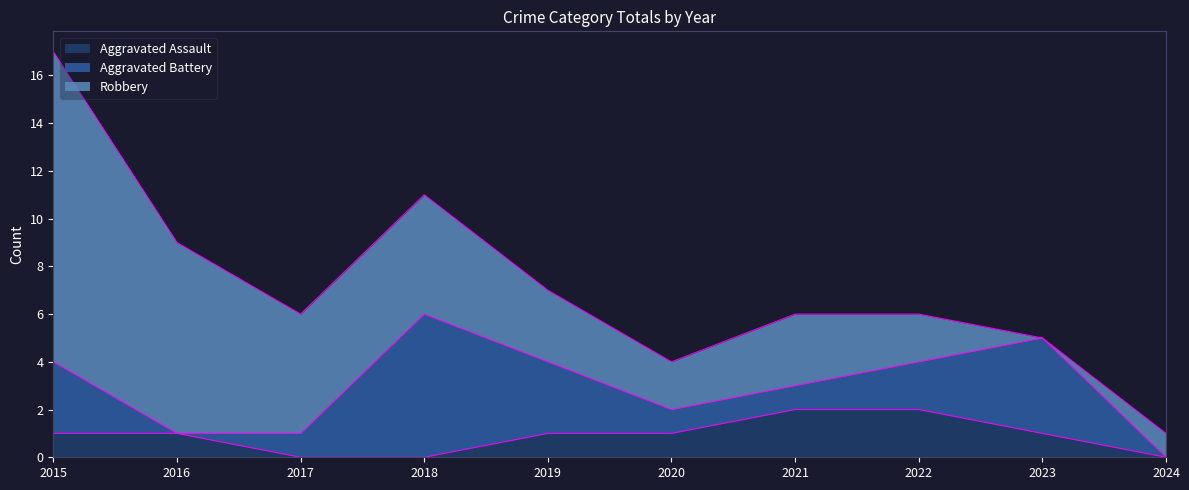

Which label corresponds to the smallest value in the chart?

2017